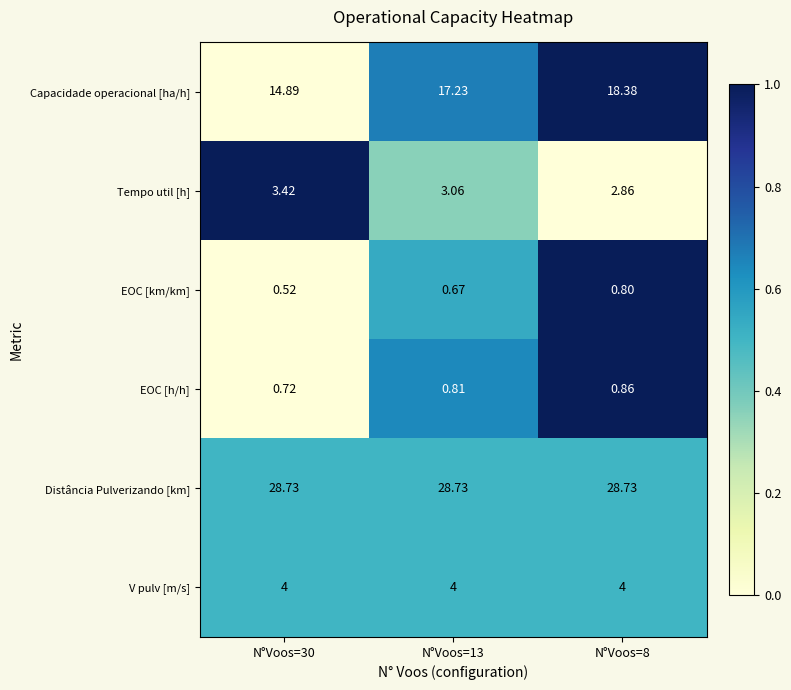

Is the value of Tempo util [h] at N°Voos=13 greater than the value of Distância Pulverizando [km] at N°Voos=8?

No